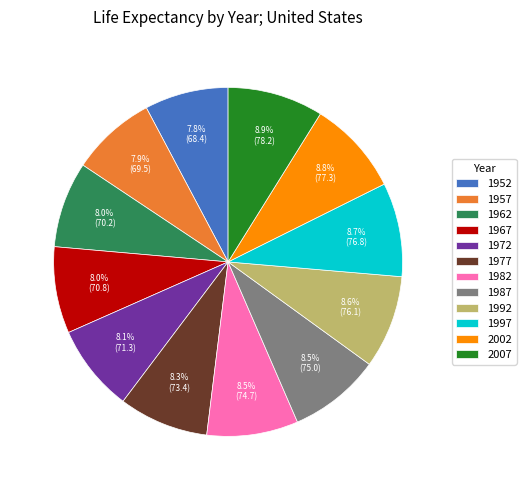

Does 1952 represent more than half of the total?

No